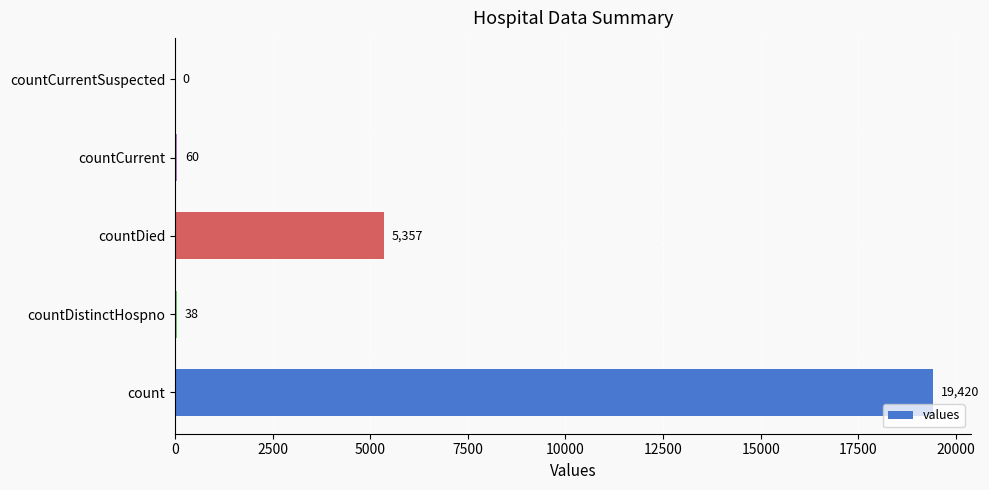

Reading bottom to top, extract all data points from this chart.

count=19420	countDistinctHospno=38	countDied=5357	countCurrent=60	countCurrentSuspected=0